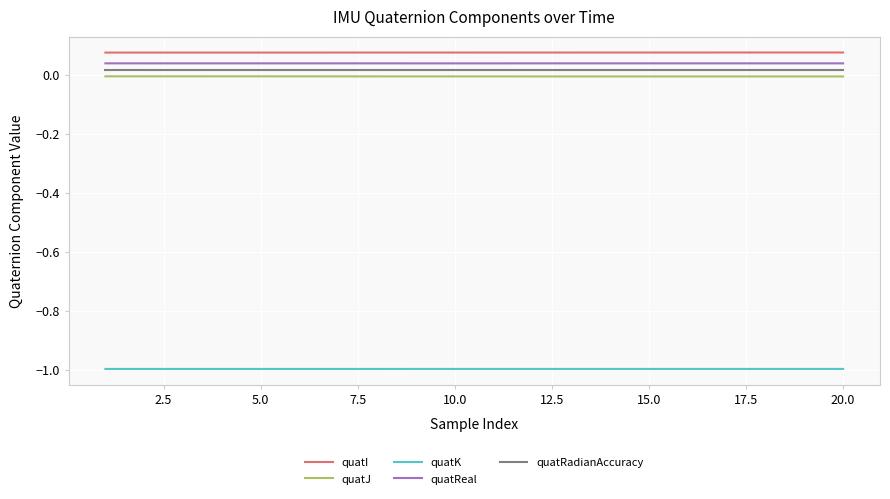

What are all the series names shown in the legend?

quatI, quatJ, quatK, quatReal, quatRadianAccuracy